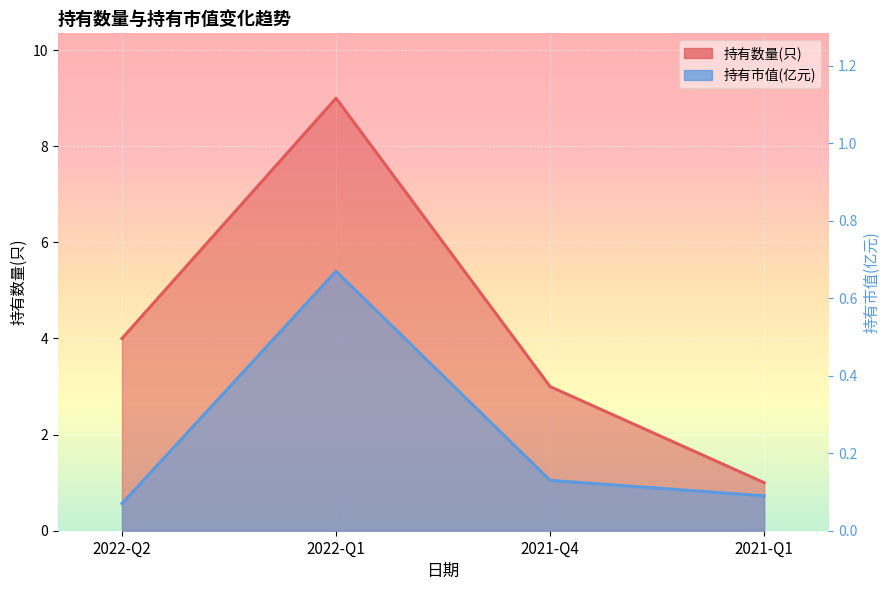

At which category is the sum across all series the highest?

2022-Q1